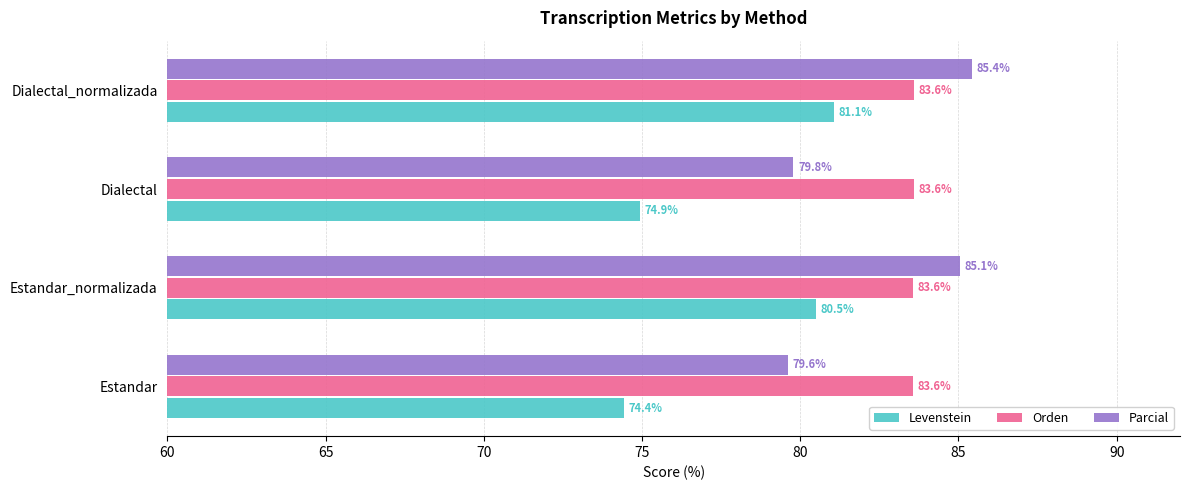

What is the approximate value of Levenstein at Dialectal_normalizada?

81.1